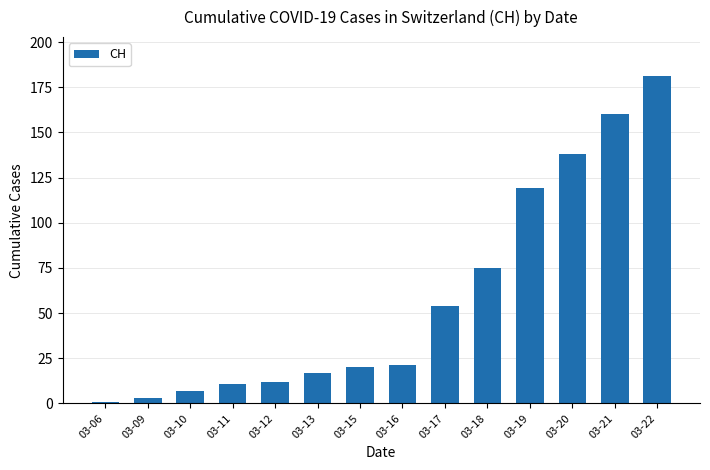

Does the chart contain stacked bars?

No